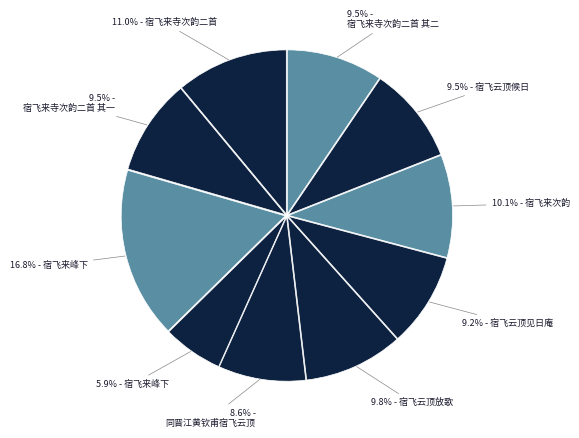

Does any single category account for the majority?

No